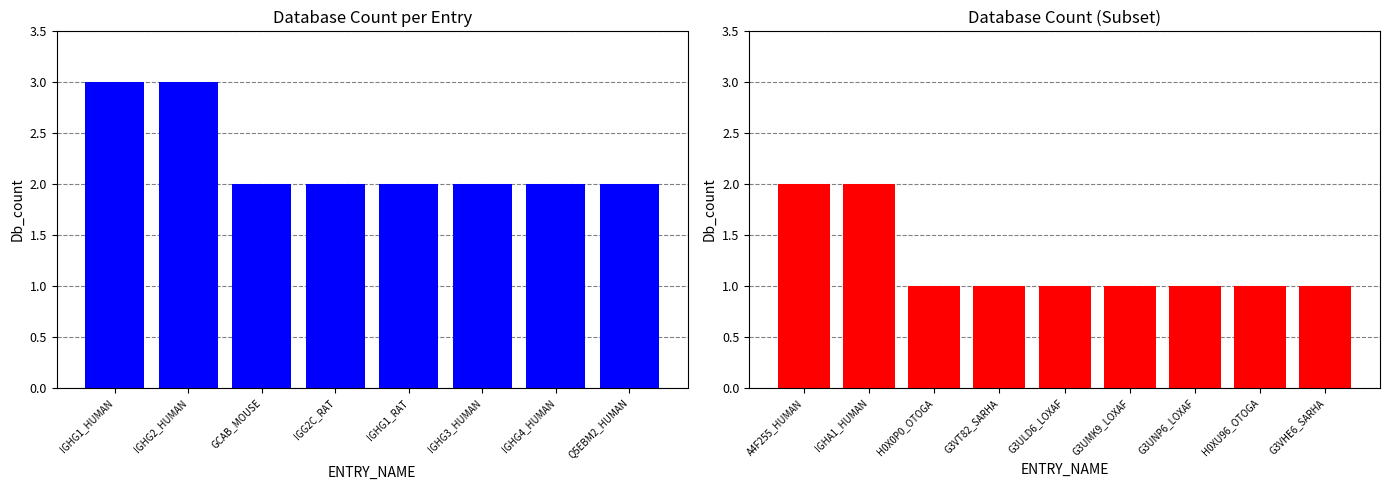

What position from the left is IGHG4_HUMAN?

7